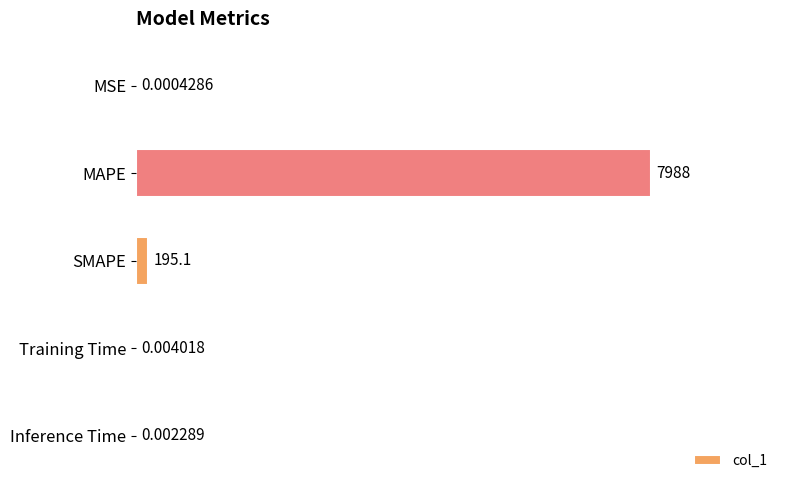

Count the number of data series in this chart.

1